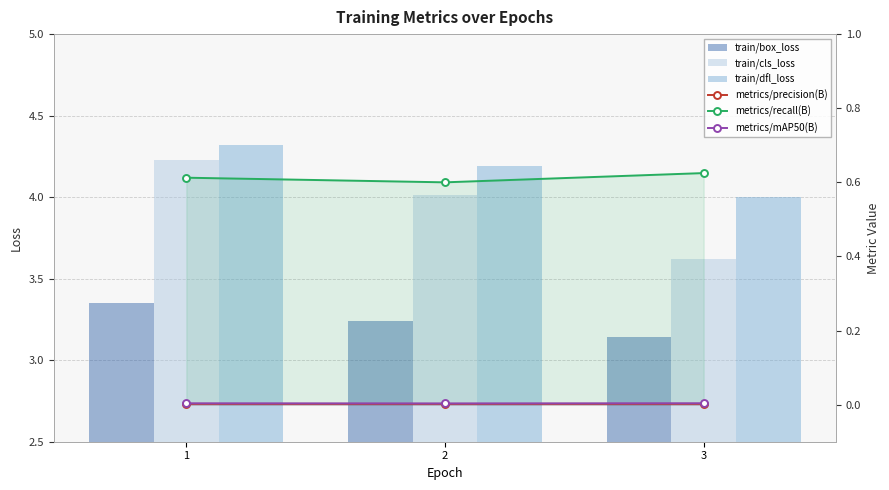

What is the sum of all train/box_loss values?

9.7